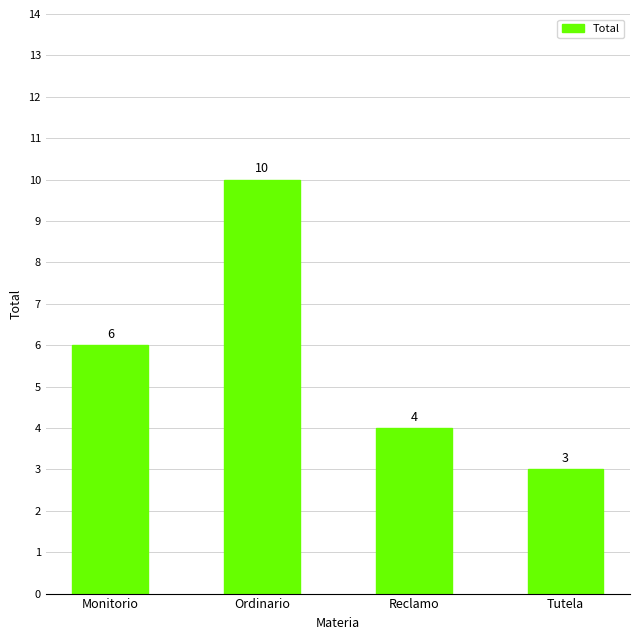

How many data points are less than 6?

2